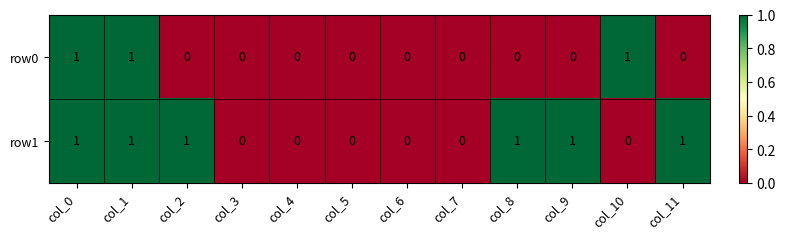

Count the number of data series in this chart.

2